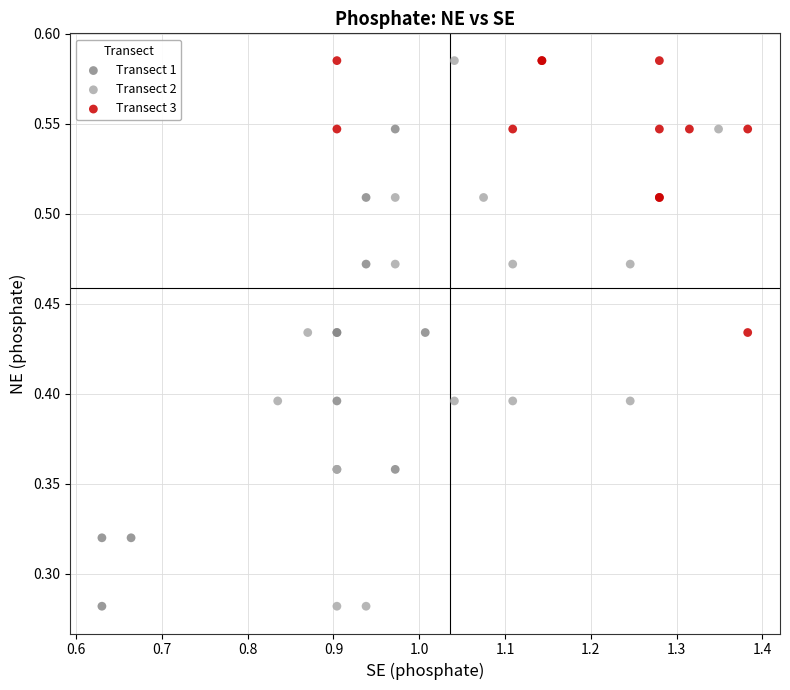

Which series has the largest Y range (max minus min)?

Transect 2